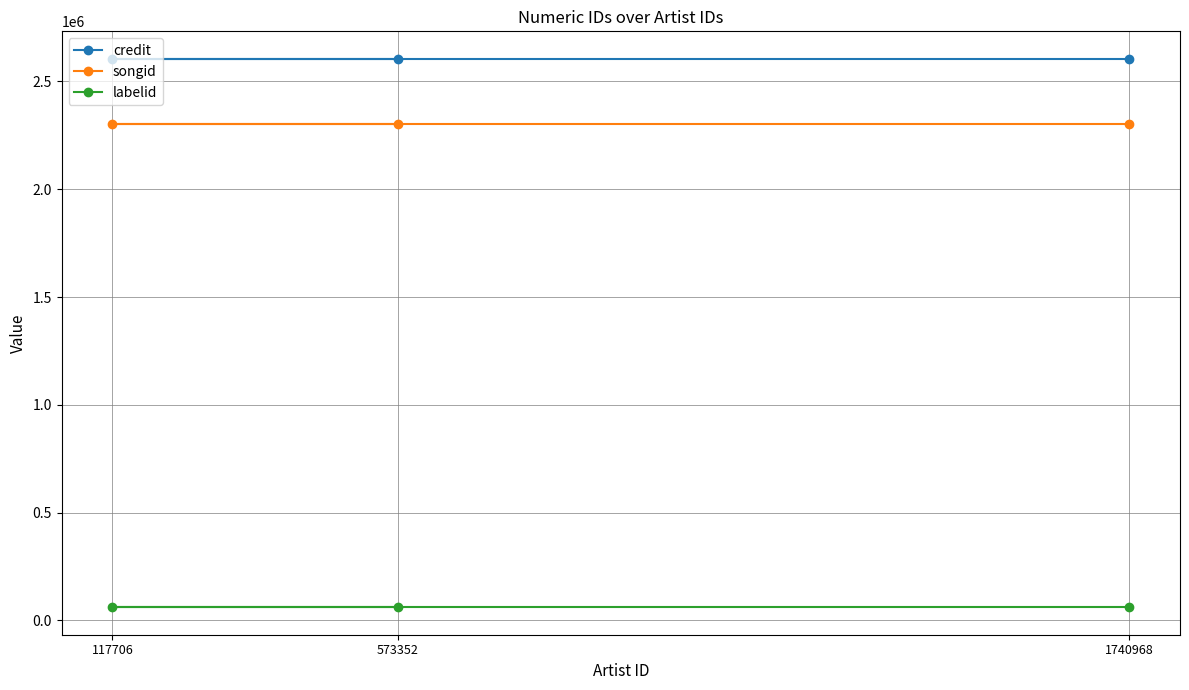

Reading right to left, what are all the values shown in this chart?

credit: 1740968=2605407	573352=2605407	117706=2605407
songid: 1740968=2303866	573352=2303866	117706=2303866
labelid: 1740968=61201	573352=61201	117706=61201